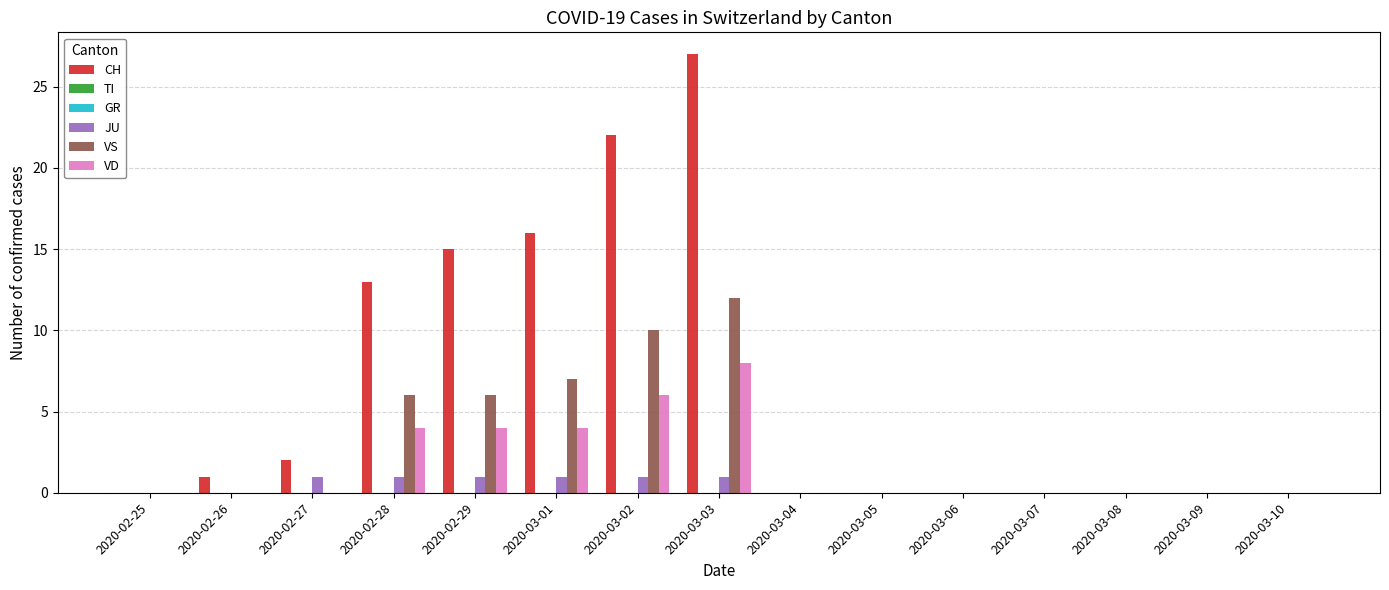

Rank the series by their maximum value, from lowest to highest.

TI, GR, JU, VD, VS, CH